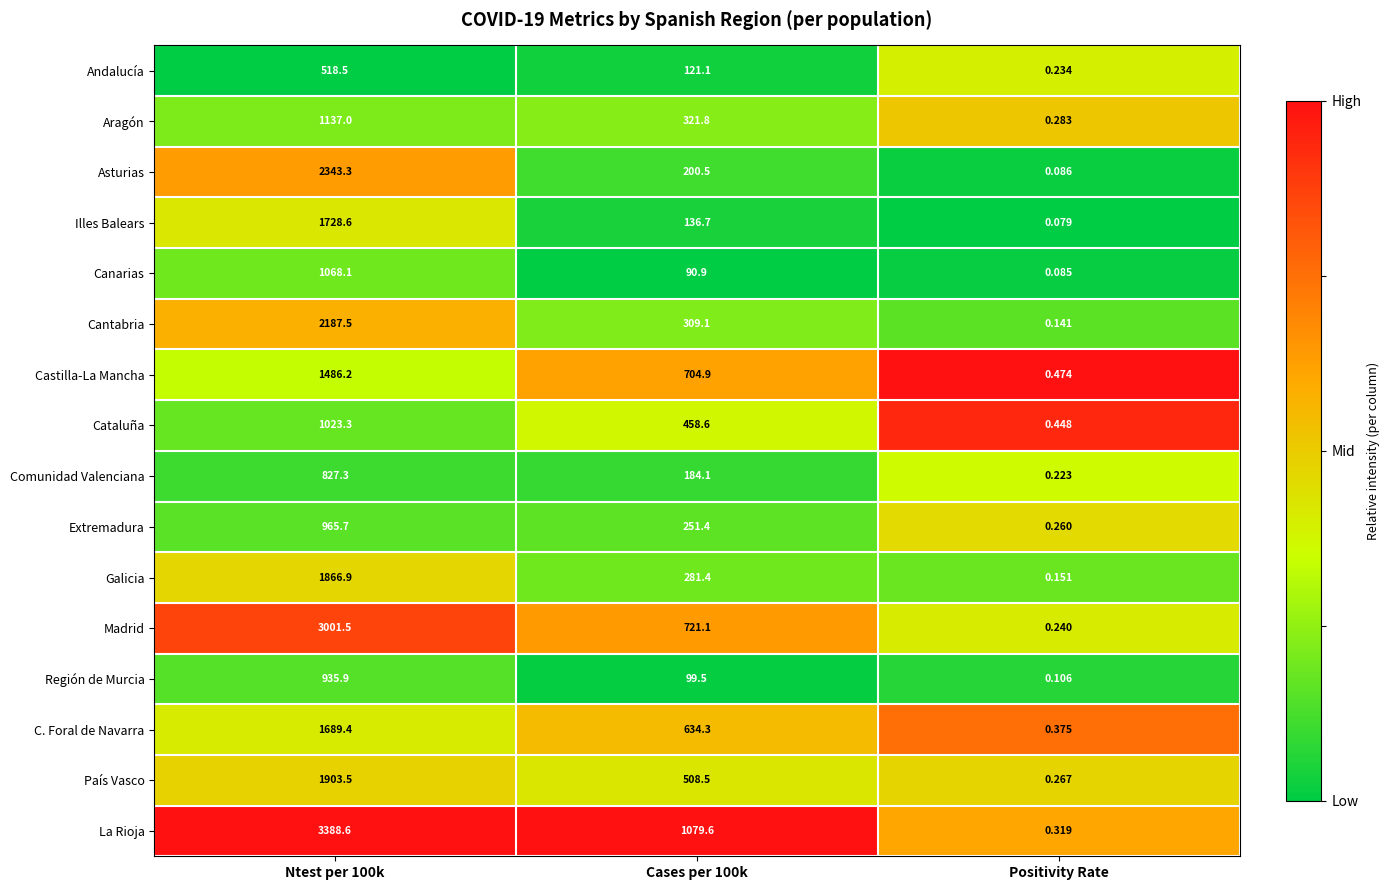

List the series in order of their peak value, lowest first.

Andalucía, Comunidad Valenciana, Región de Murcia, Extremadura, Cataluña, Canarias, Aragón, Castilla-La Mancha, C. Foral de Navarra, Illes Balears, Galicia, País Vasco, Cantabria, Asturias, Madrid, La Rioja